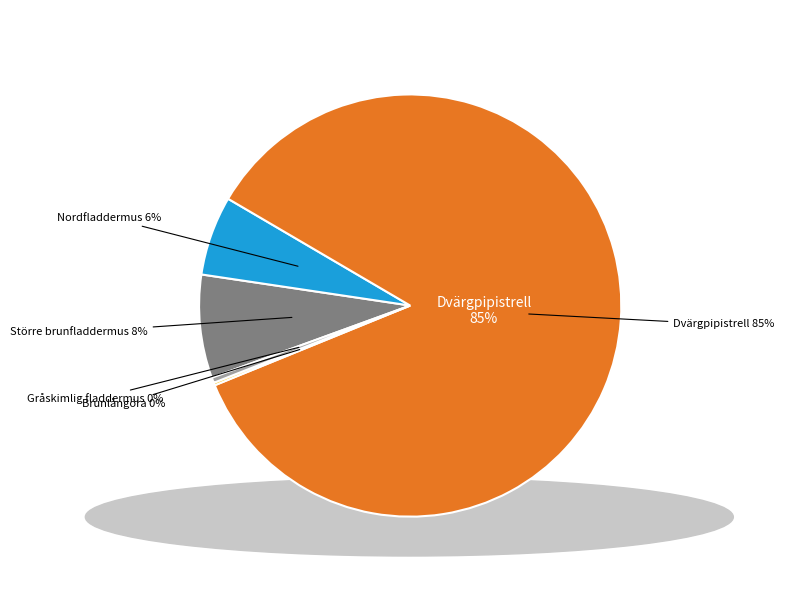

True or false: Brunlångöra accounts for 0% of the total.

True